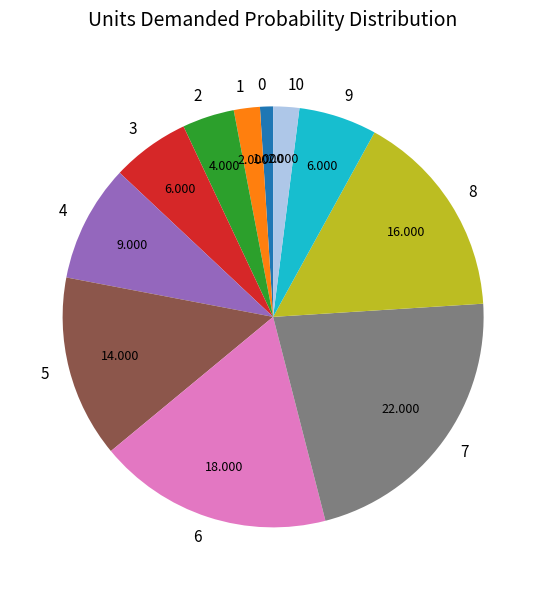

True or false: 2 accounts for 10% of the total.

False